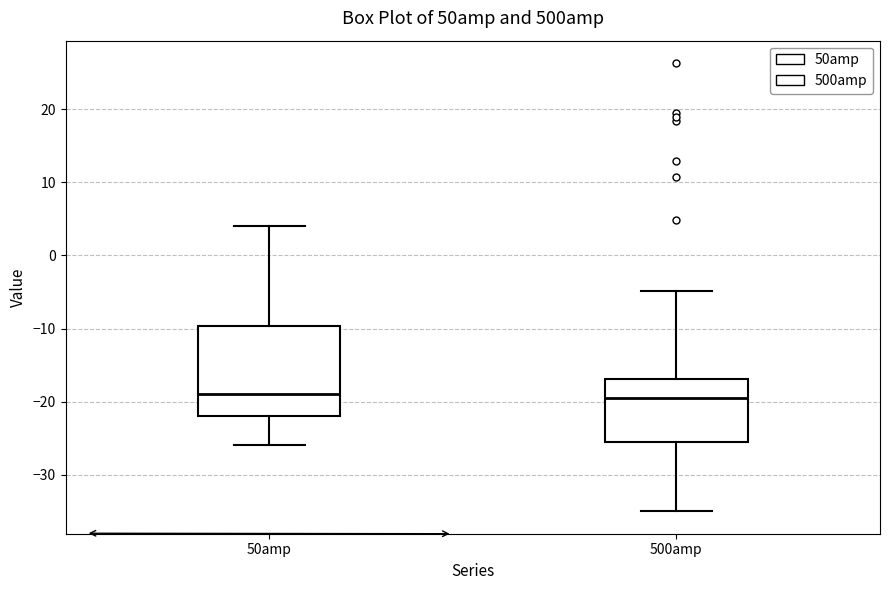

Reading left to right, read every box against the y-axis: the position of its median line, the range the box covers, and the ends of its whiskers. The values are not printed on the chart, so give them approximately, as read against the axis.

50amp: median -19, box -22 to -10, whiskers -26 to 4
500amp: median -20, box -26 to -17, whiskers -35 to -5